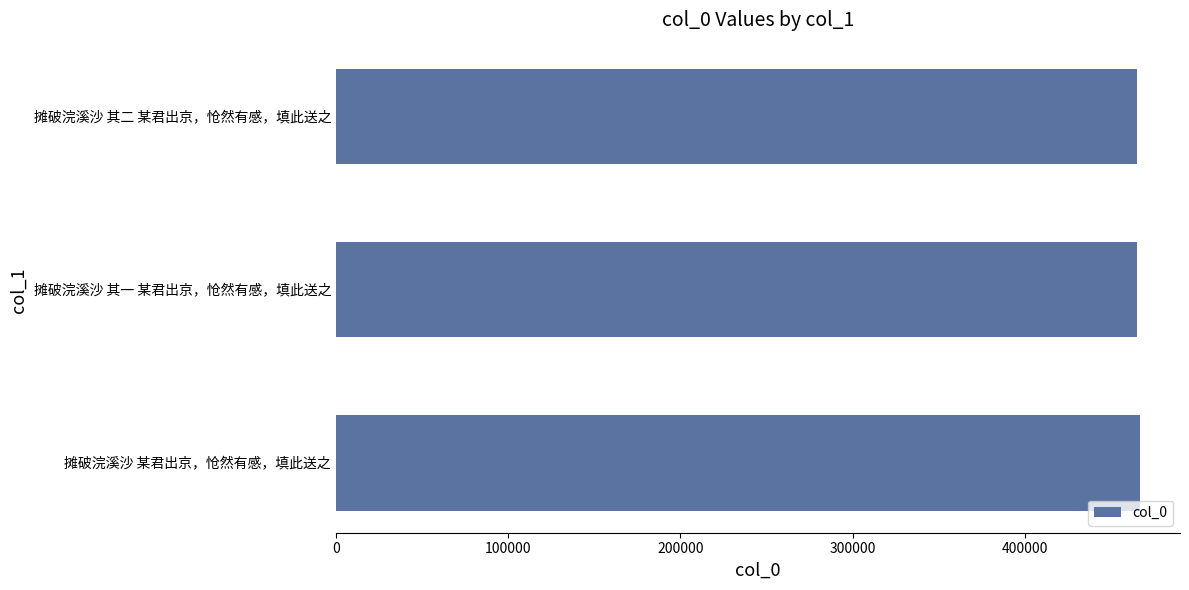

What is the greatest value displayed?

466822